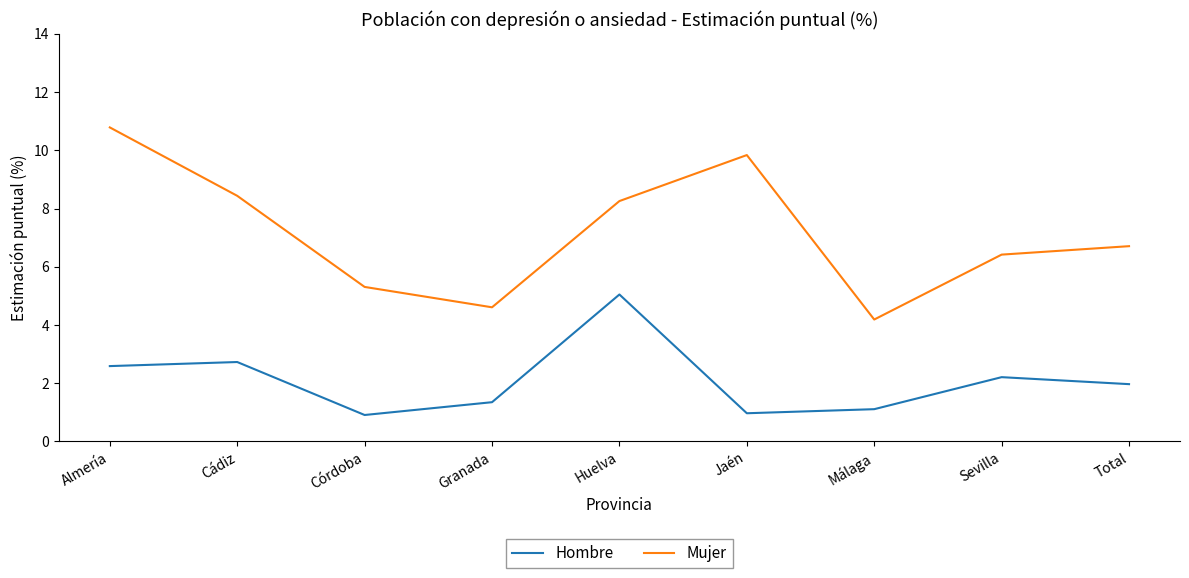

Between Huelva and Jaén, which series saw the biggest shift?

Hombre